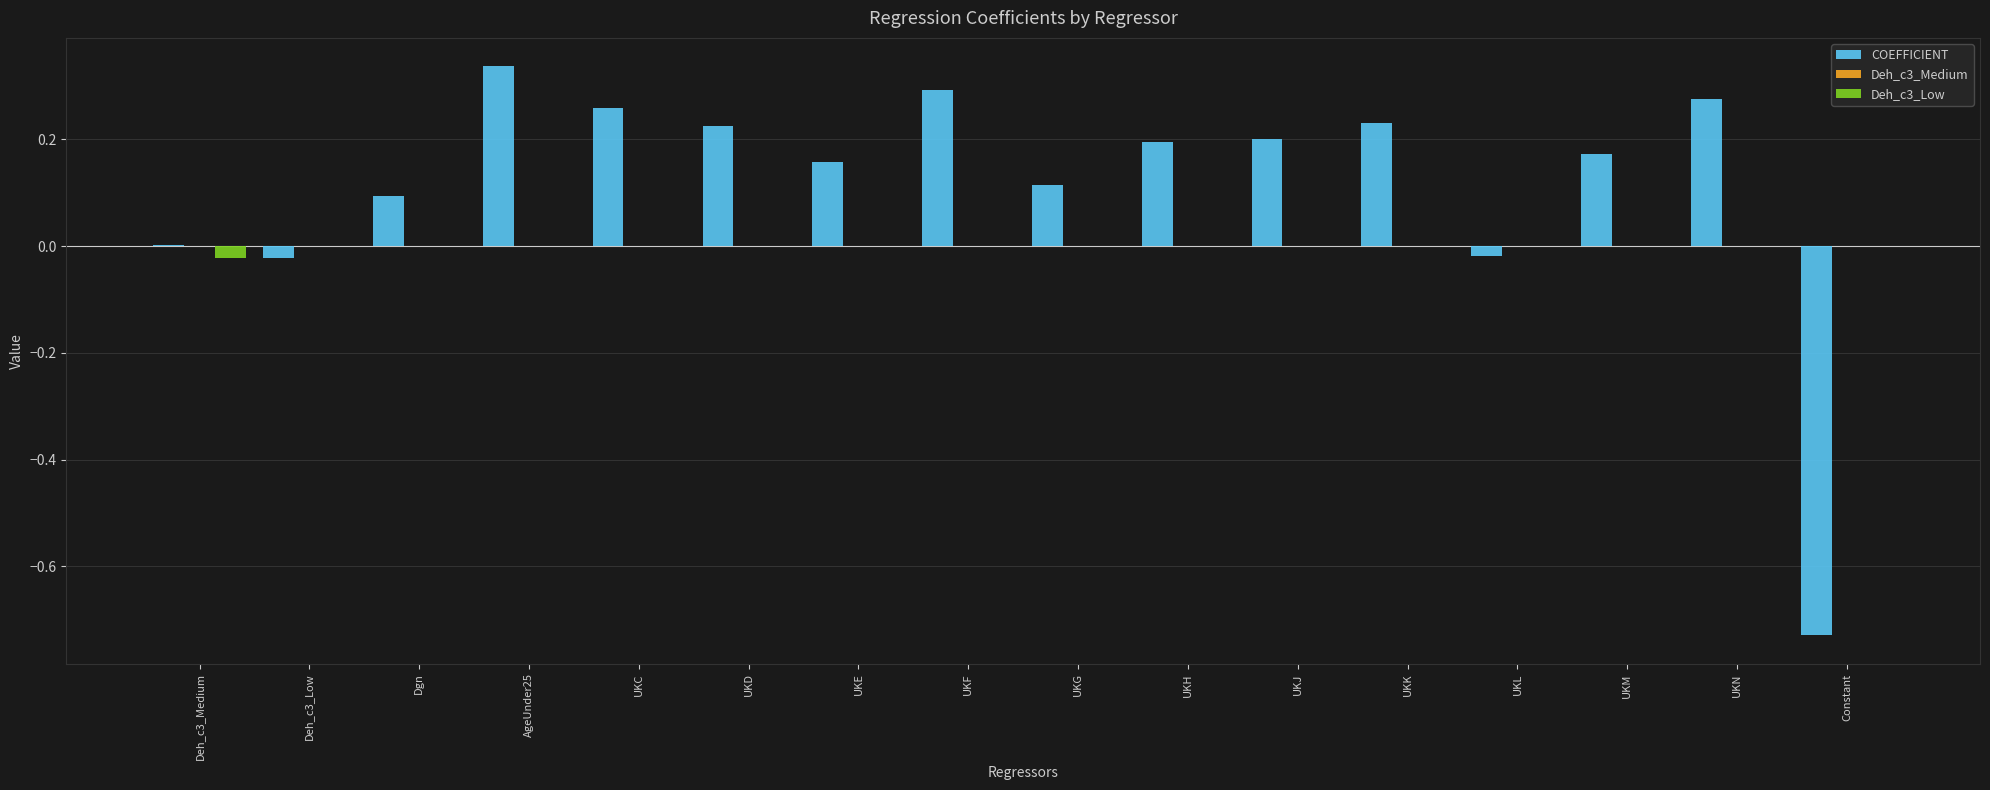

At which label does COEFFICIENT reach its peak?

AgeUnder25